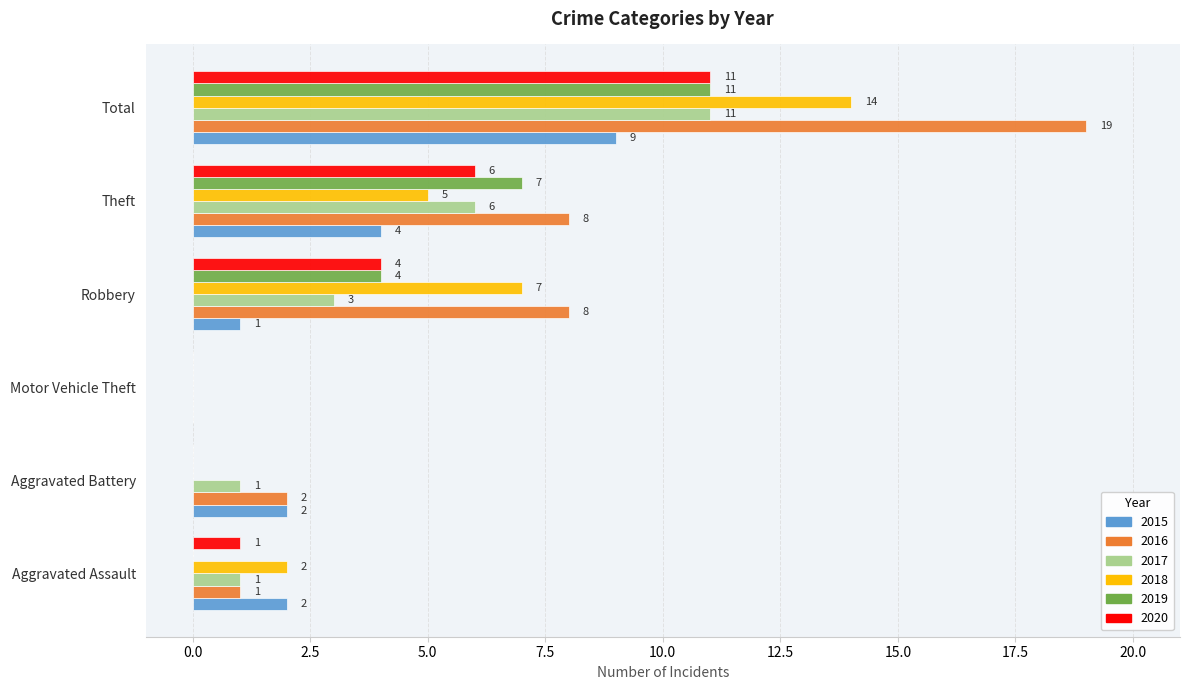

Where is 2015 nearest to the value 4?

Theft